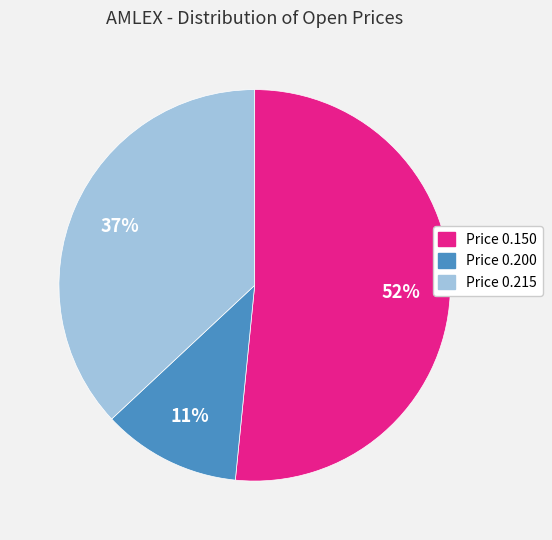

Does any single category account for the majority?

Yes